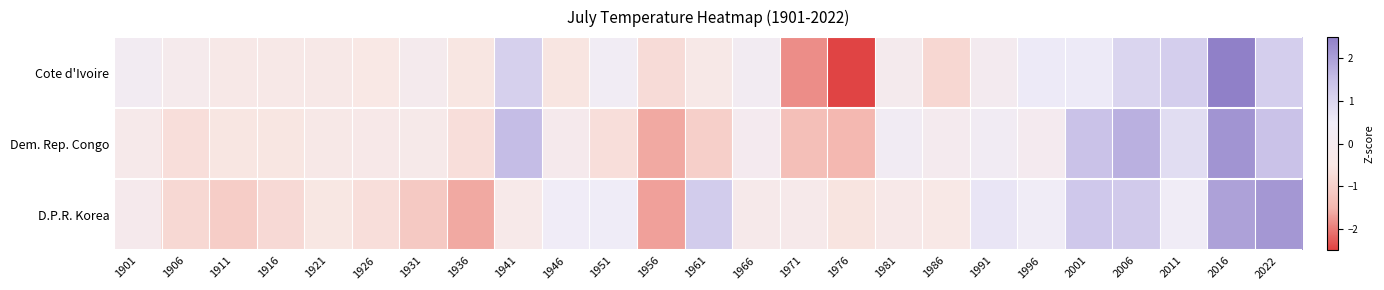

Rank the series by their maximum value, from lowest to highest.

D.P.R. Korea, Dem. Rep. Congo, Cote d'Ivoire